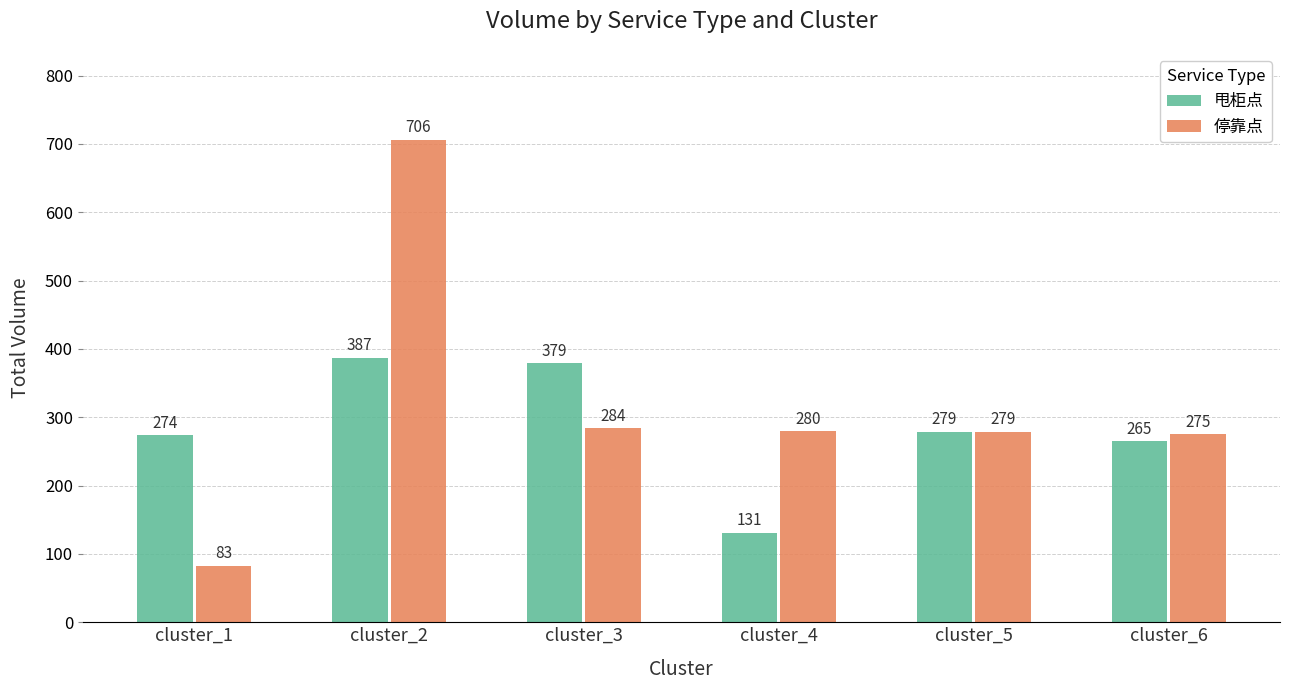

How many series are shown in this chart?

2